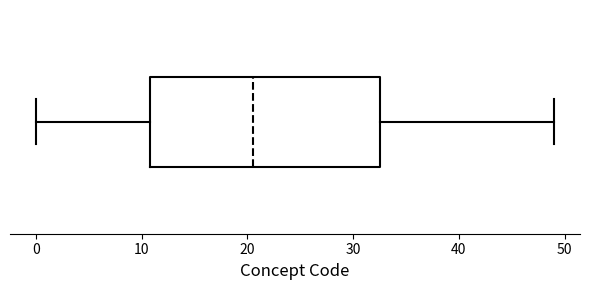

Where does the median line of the box sit on the x-axis? The values are not printed on the chart, so give them approximately, as read against the axis.

21